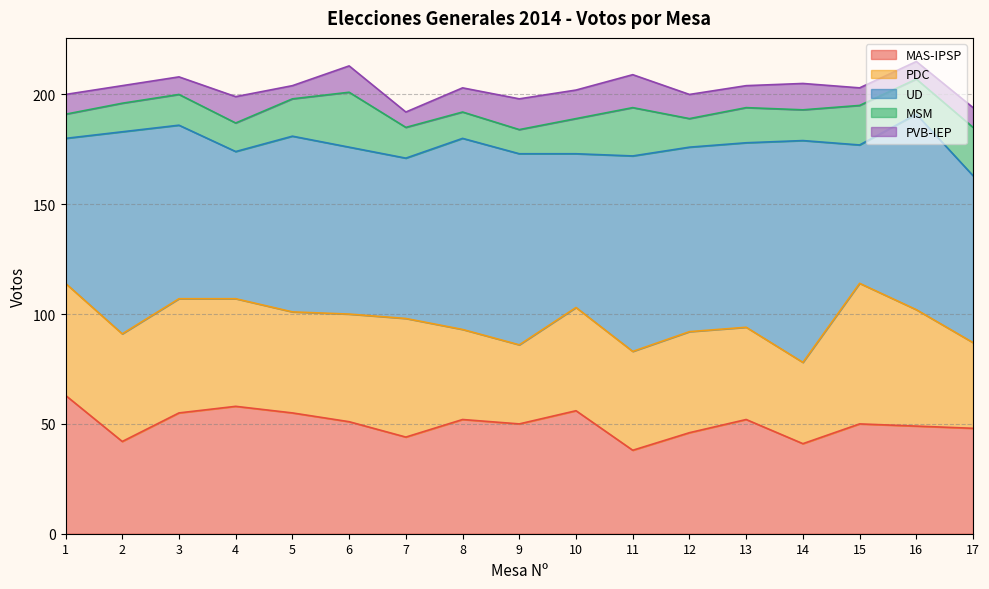

What value does the MAS-IPSP series have at 1, to the nearest 5?

65